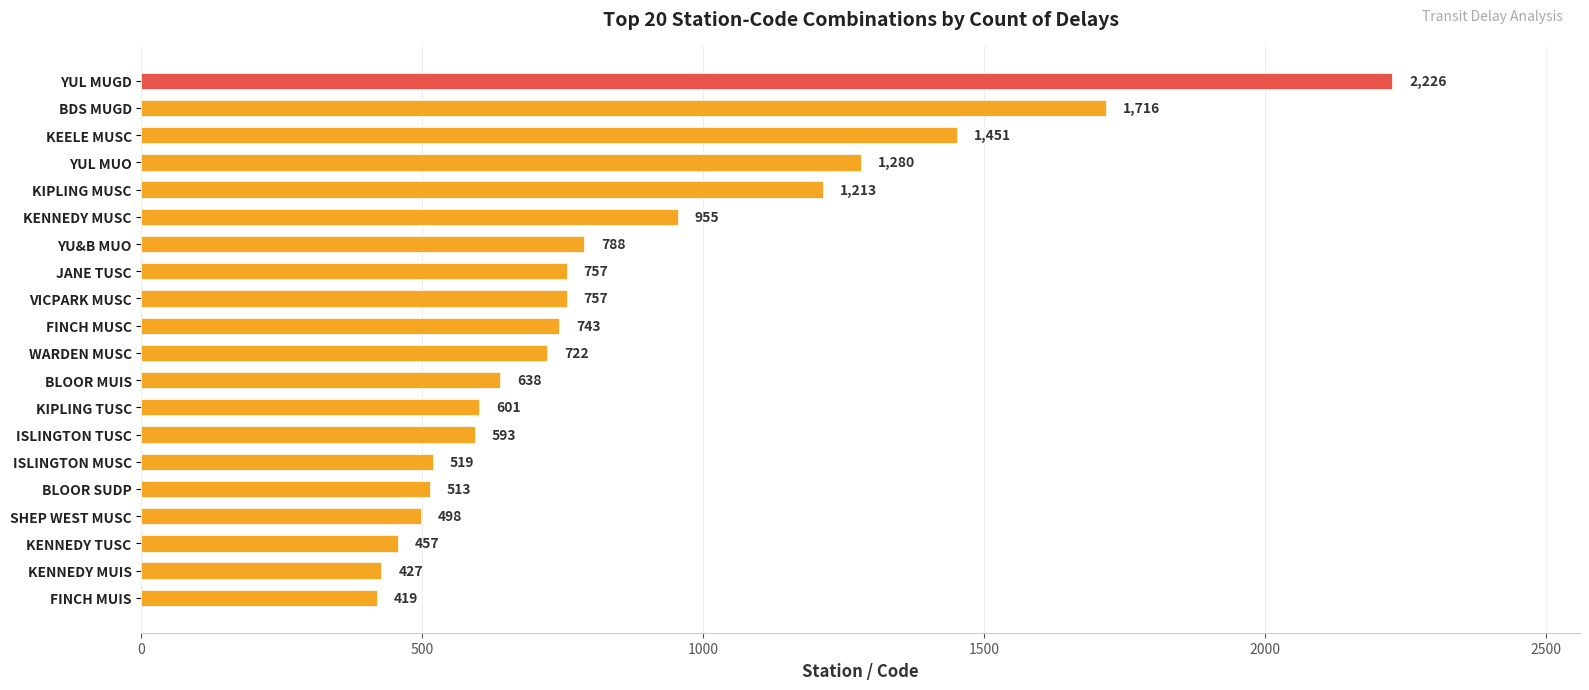

The value at KENNEDY MUIS is 427. True or false?

True